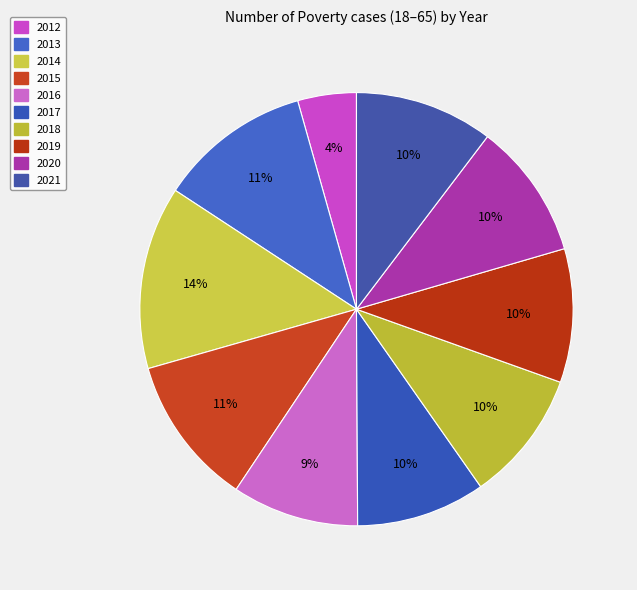

To the nearest percent, what is the difference between the 2012 and 2020 slice percentages?

6%